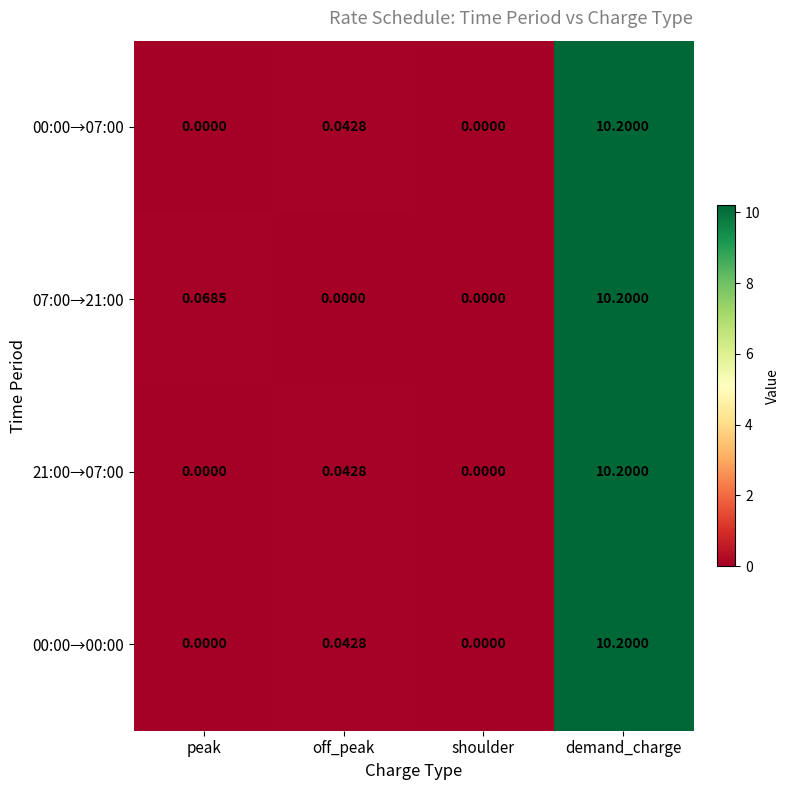

Where is 00:00→00:00 nearest to the value 5?

off_peak